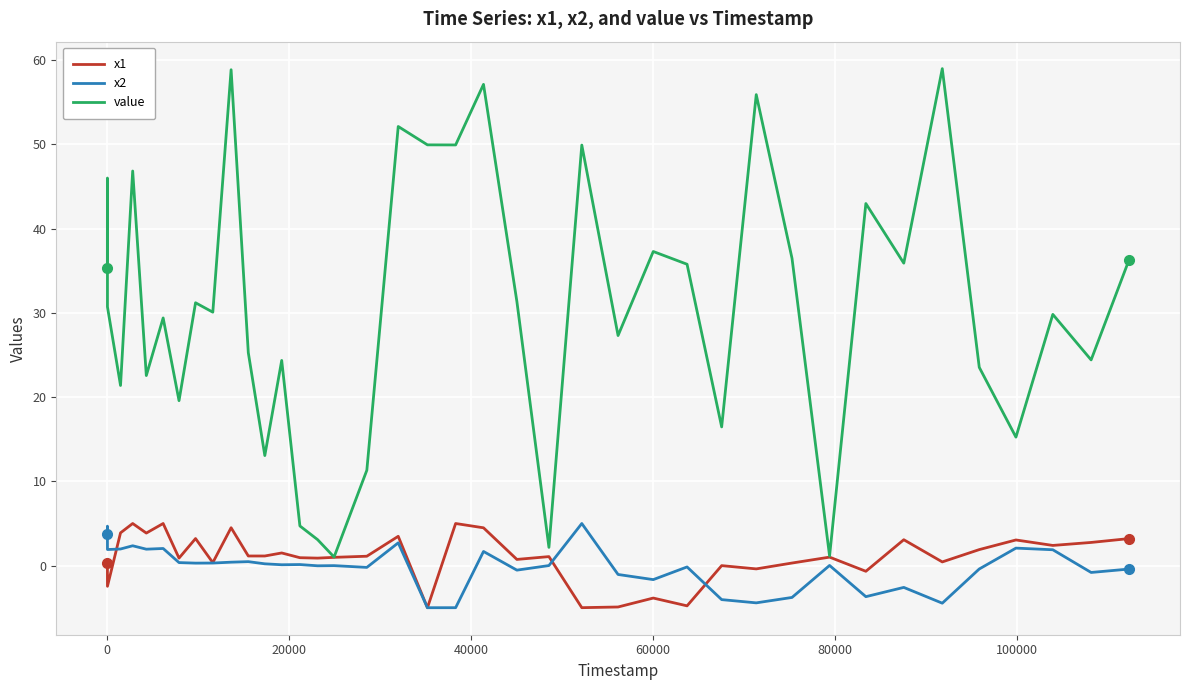

Which series has the largest total across all categories?

value